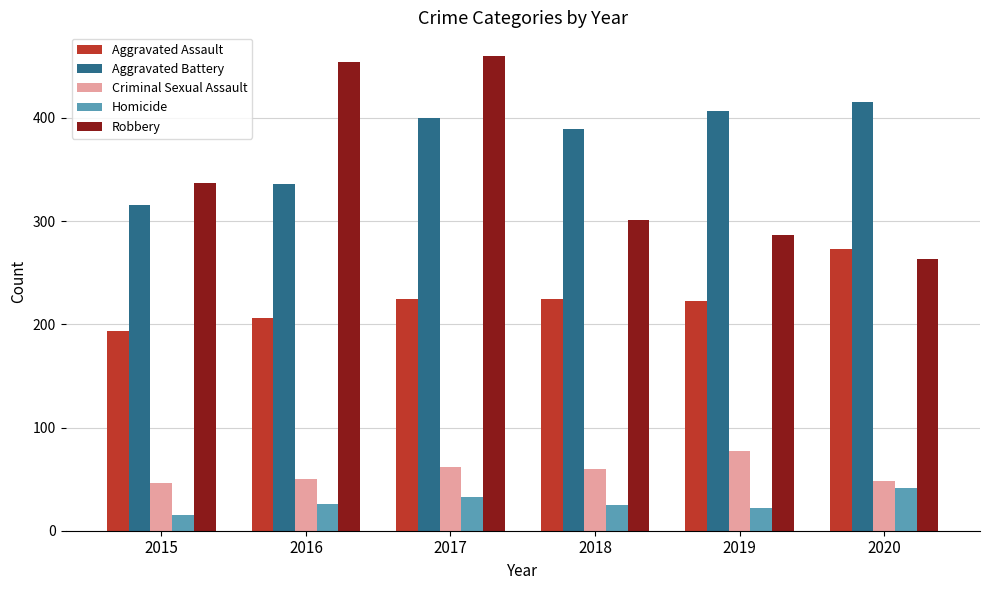

How many distinct data groups are displayed?

5